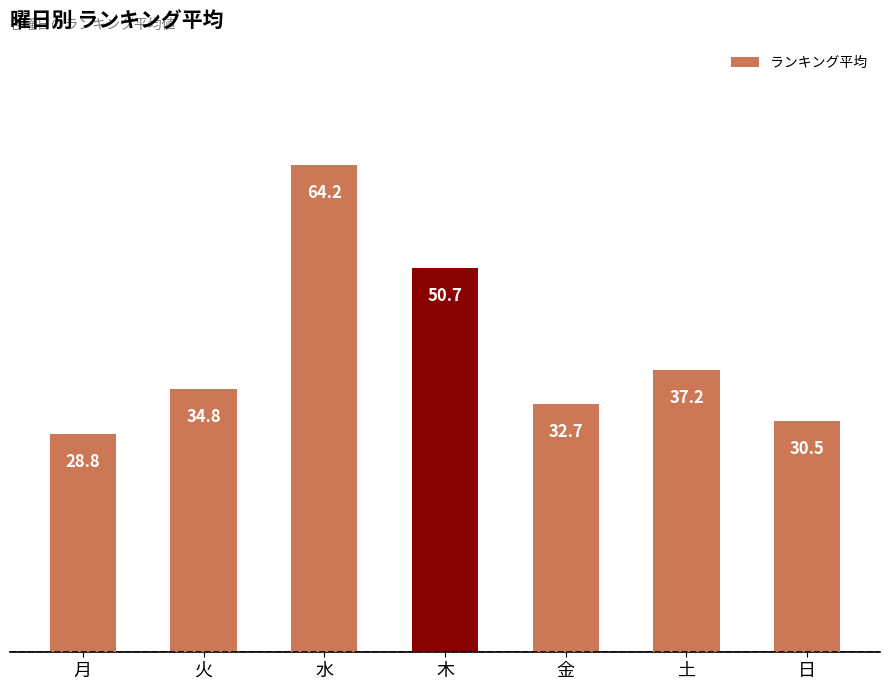

List the labels in order of value, smallest first.

月, 日, 金, 火, 土, 木, 水